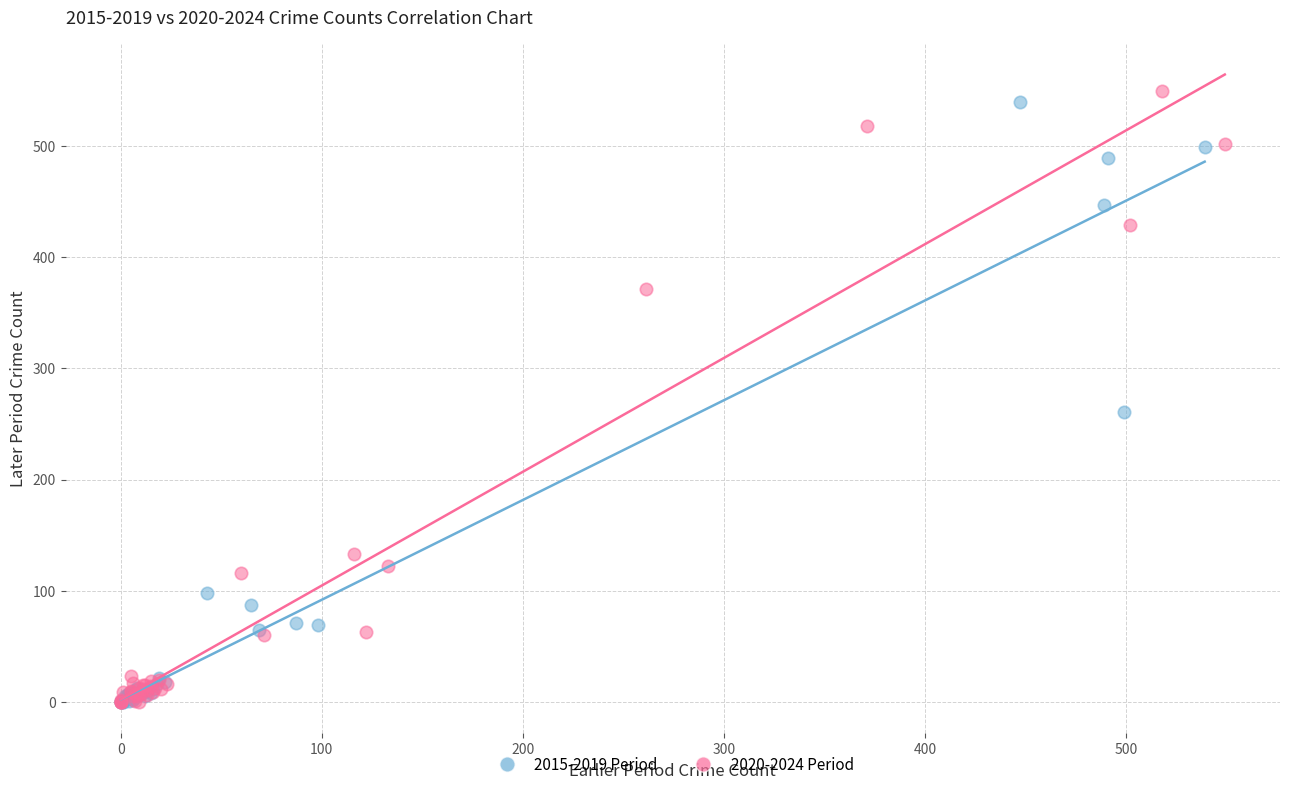

Which series has the widest spread of Y values?

2020-2024 Period